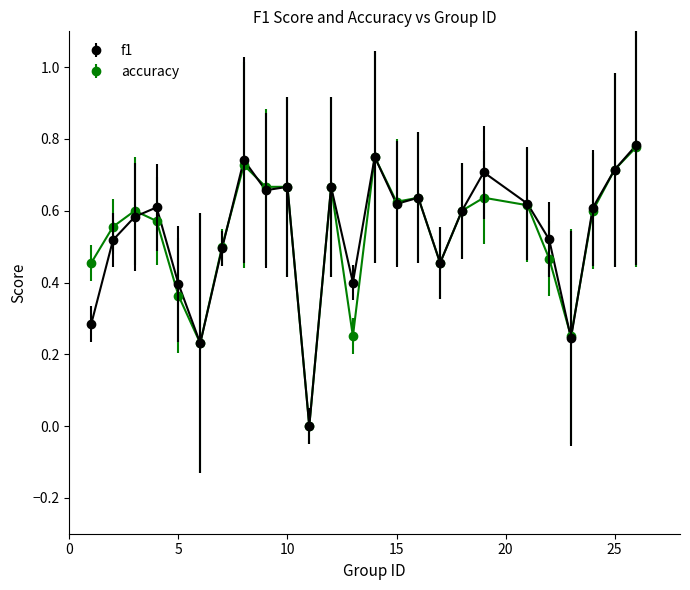

True or false: f1 has more than 2 interior local peaks.

True